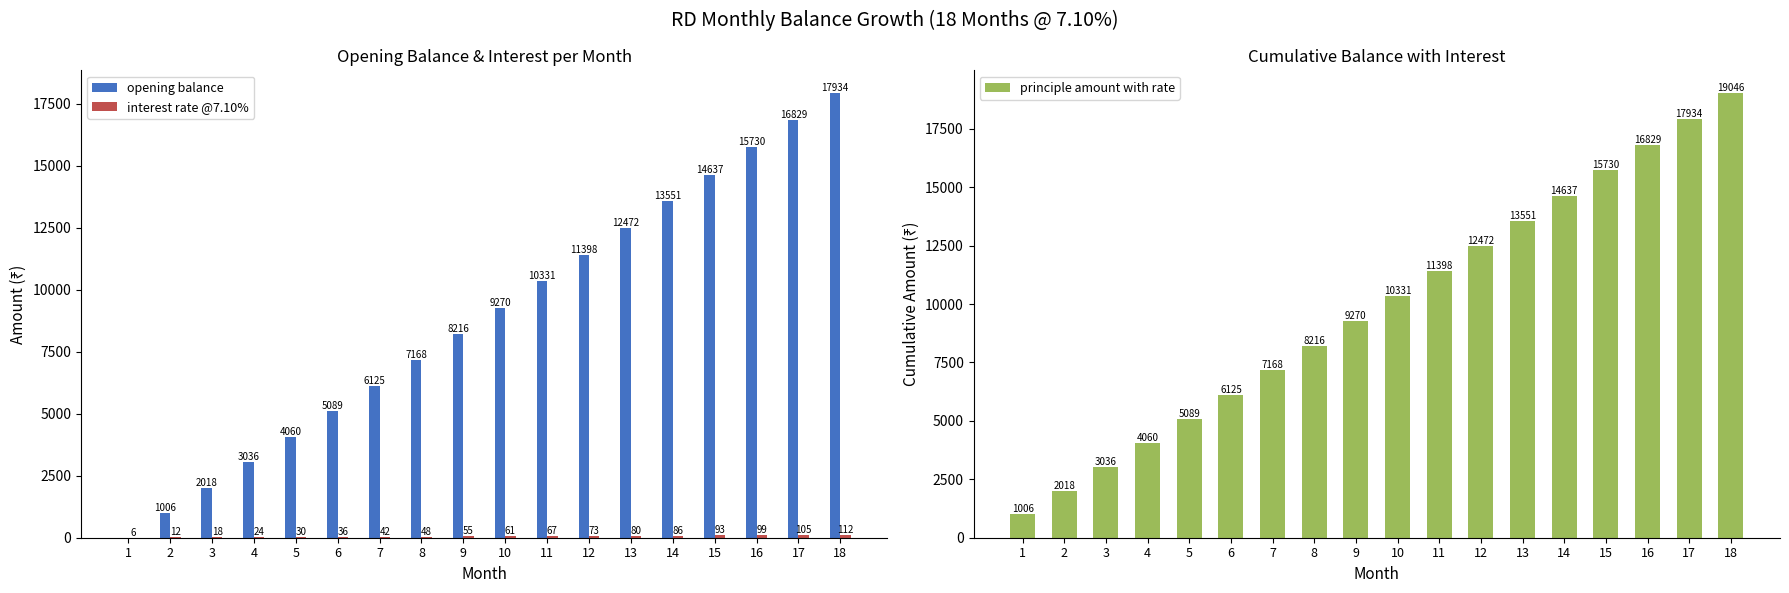

Which has a higher value, 8 or 15?

15